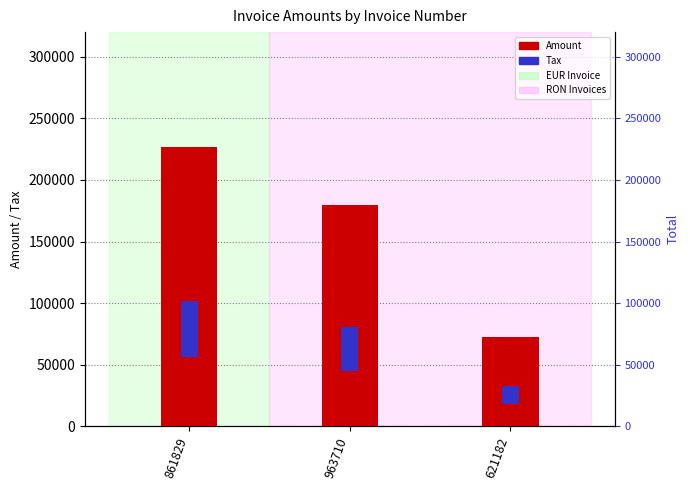

Are the bars grouped side by side (vs. stacked)?

No